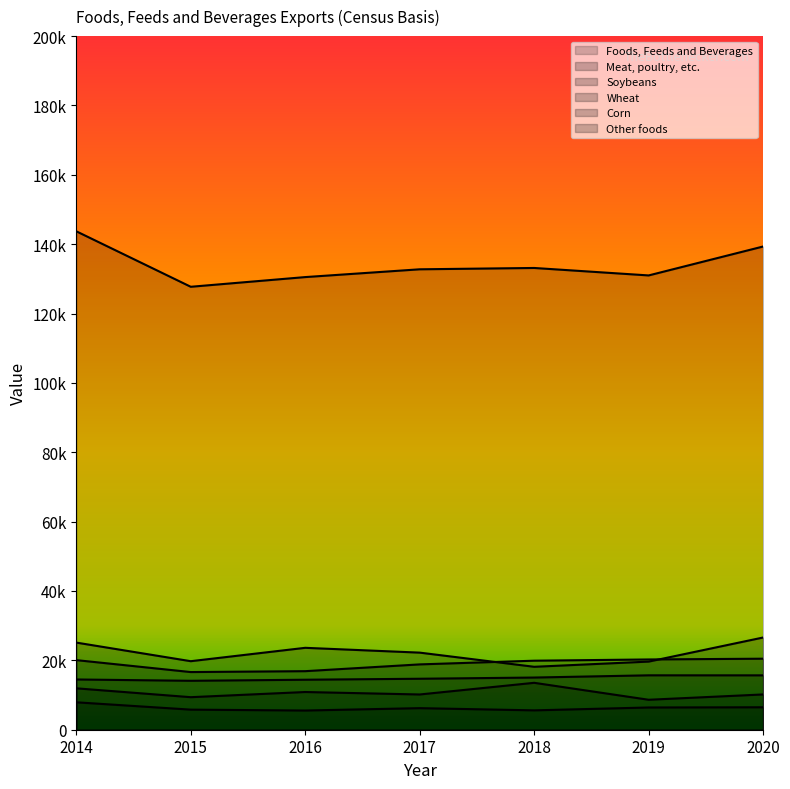

How many data points in Corn are less than 10171?

3